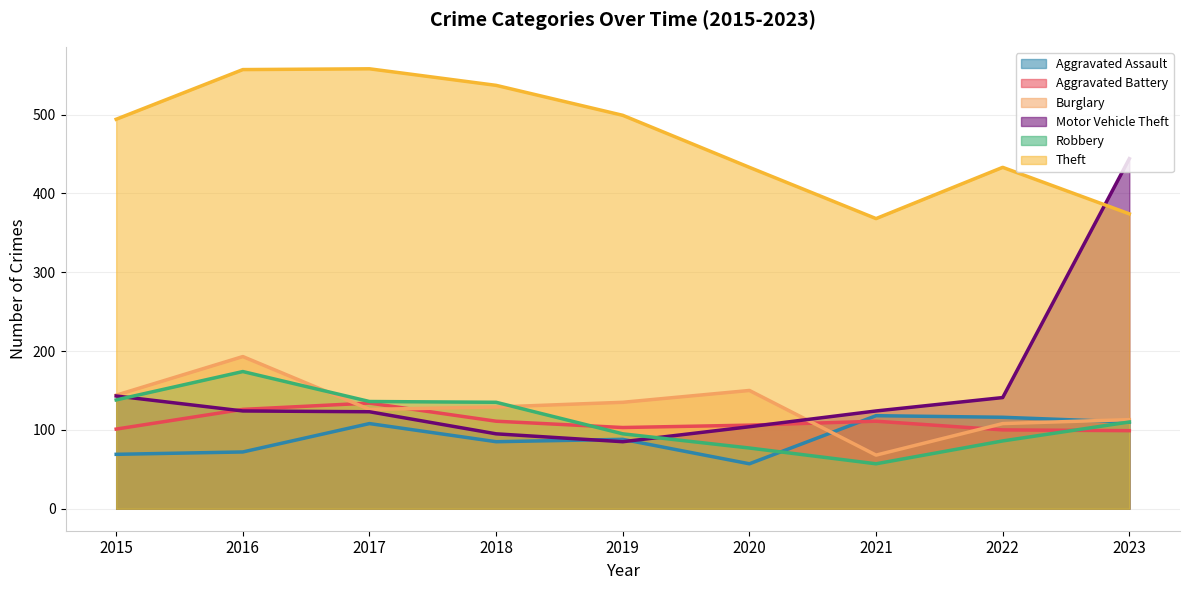

Between 2018 and 2021, which series saw the biggest shift?

Theft